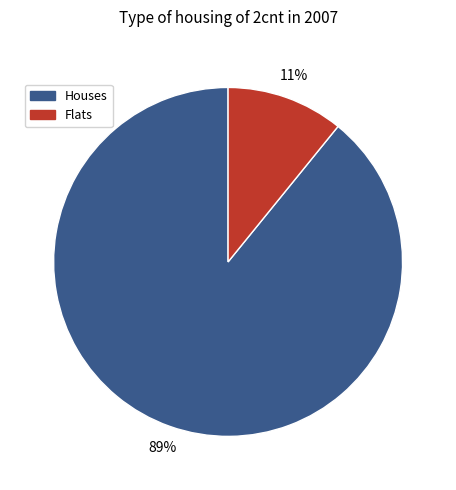

What percentage is the Houses slice, to the nearest percent?

89%